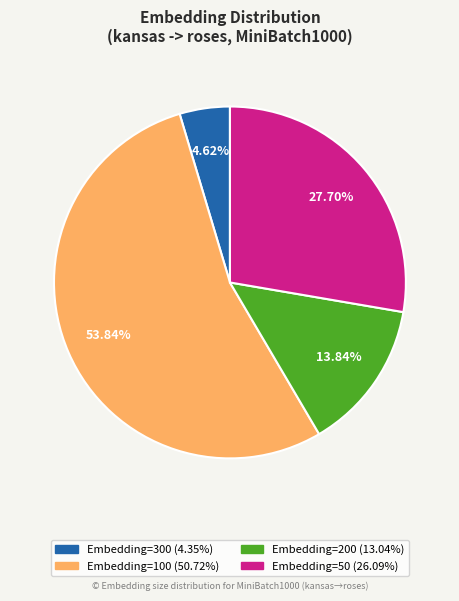

Is there any slice that represents more than half of the pie?

Yes